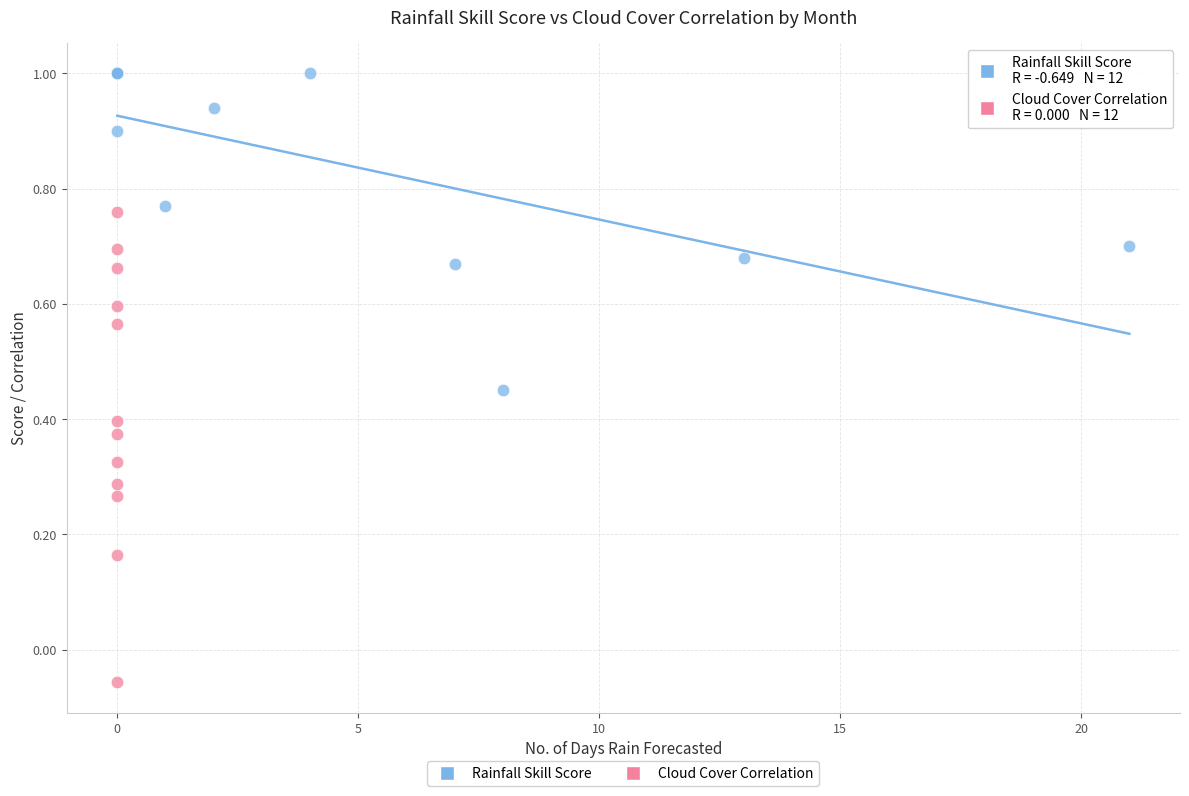

What are all the series names shown in the legend?

Rainfall Skill Score, Cloud Cover Correlation